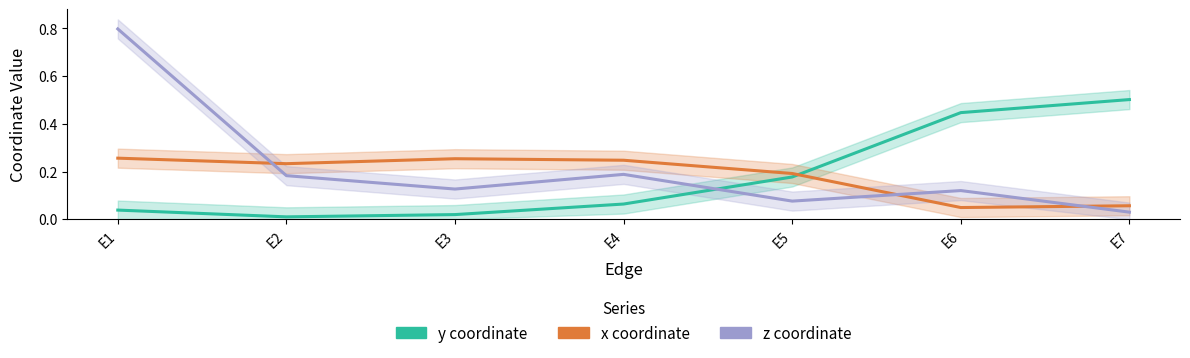

Is it true that x equals 0.2 at E3?

False